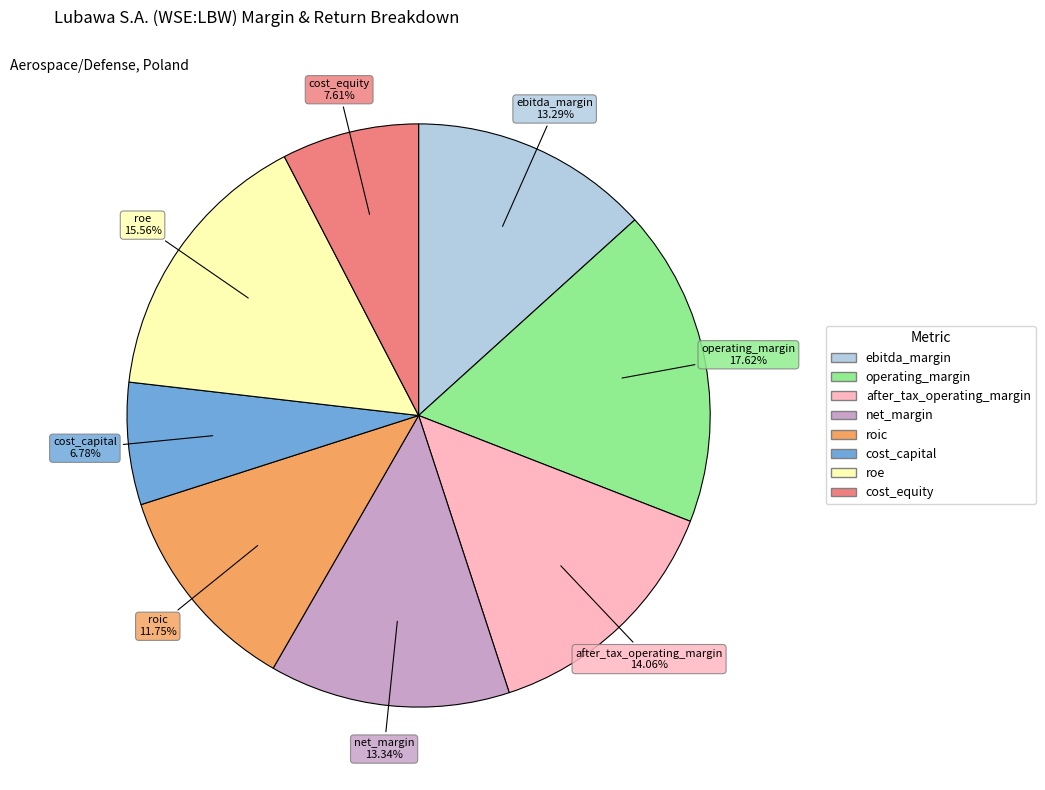

True or false: operating_margin accounts for 9% of the total.

False